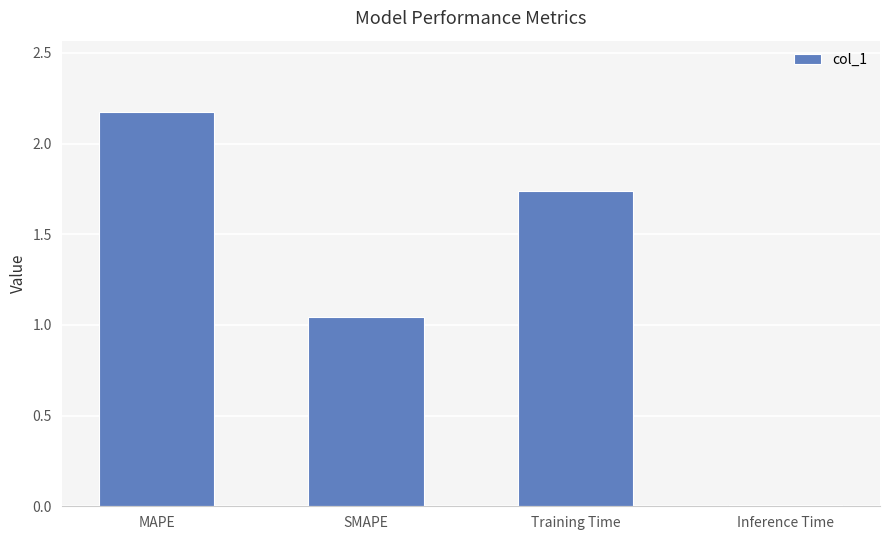

True or false: the data shows 2.2 at MAPE.

True